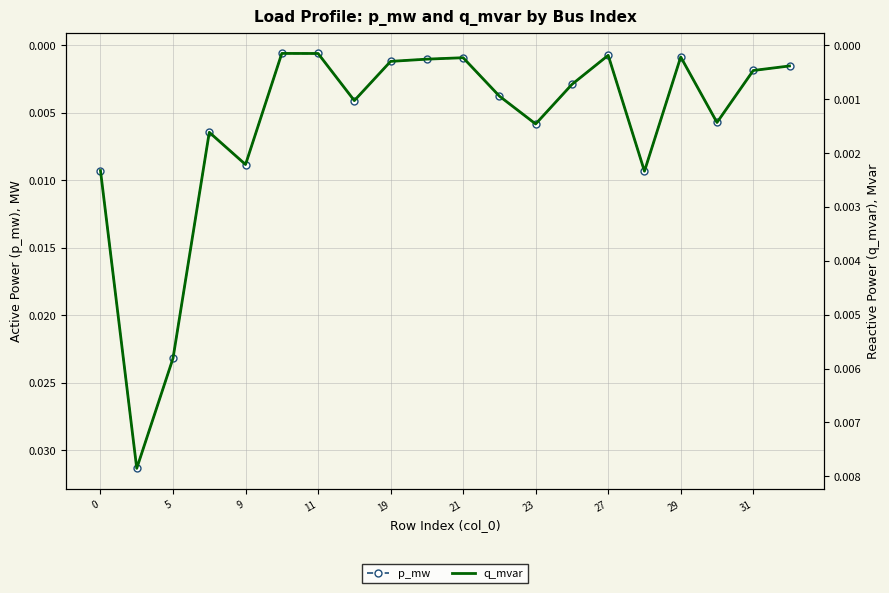

What is the sum of all p_mw values?

0.1